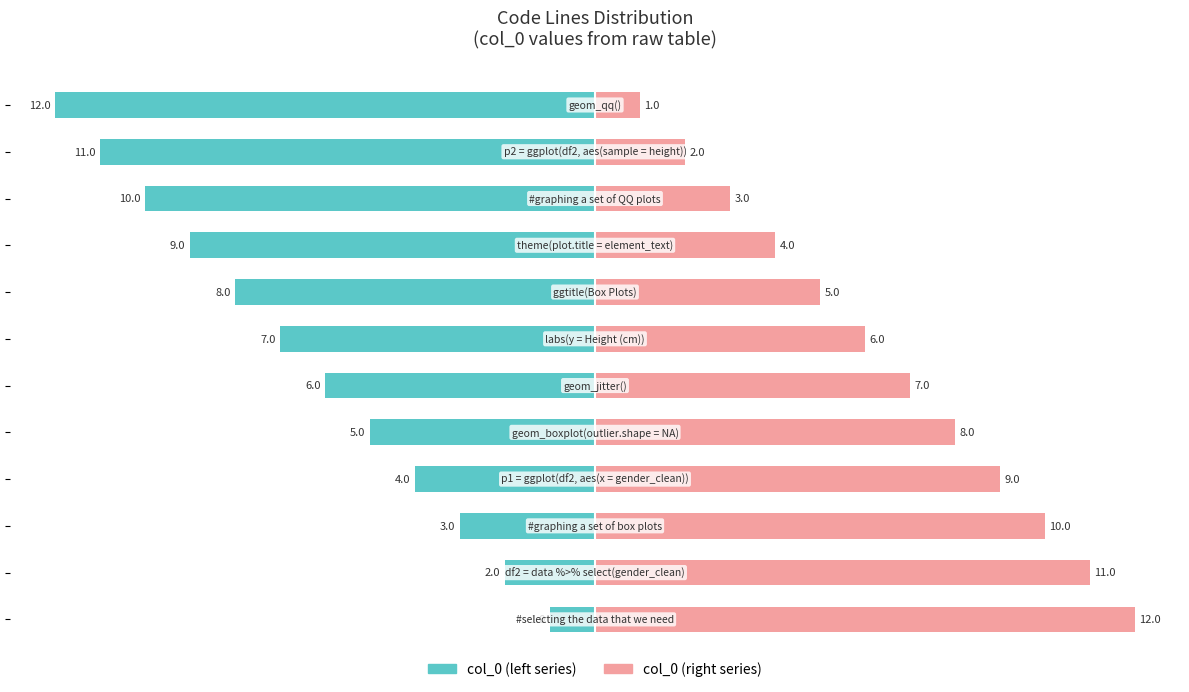

Is the value of col_0 (left) at 11 greater than the value of col_0 (right) at 11?

No